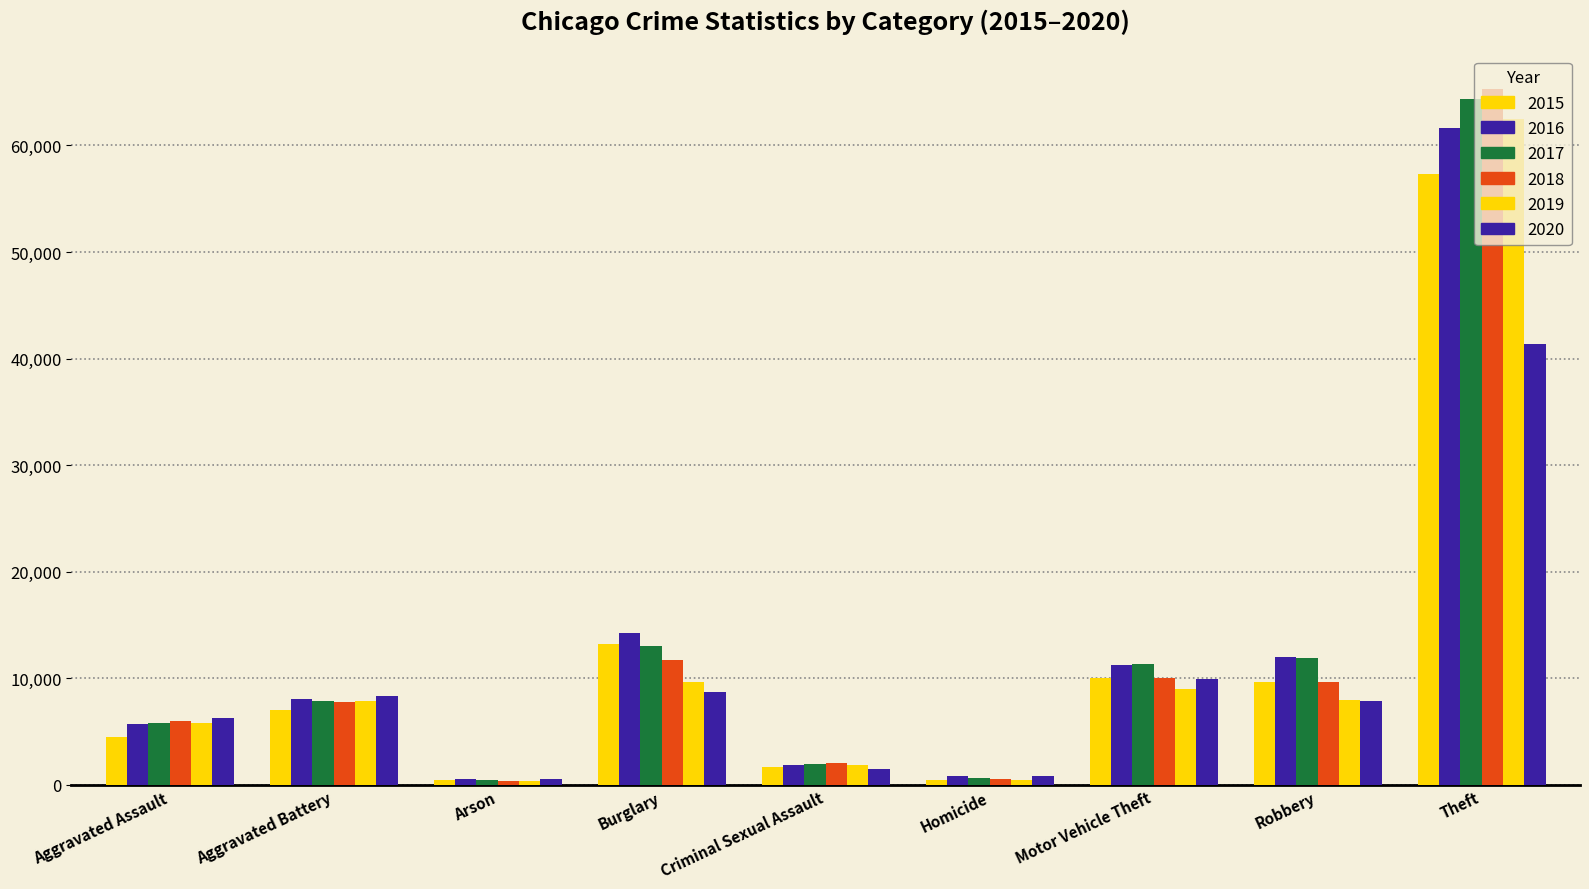

What is the value of the 2018 bar at the 1st from the left?

6001